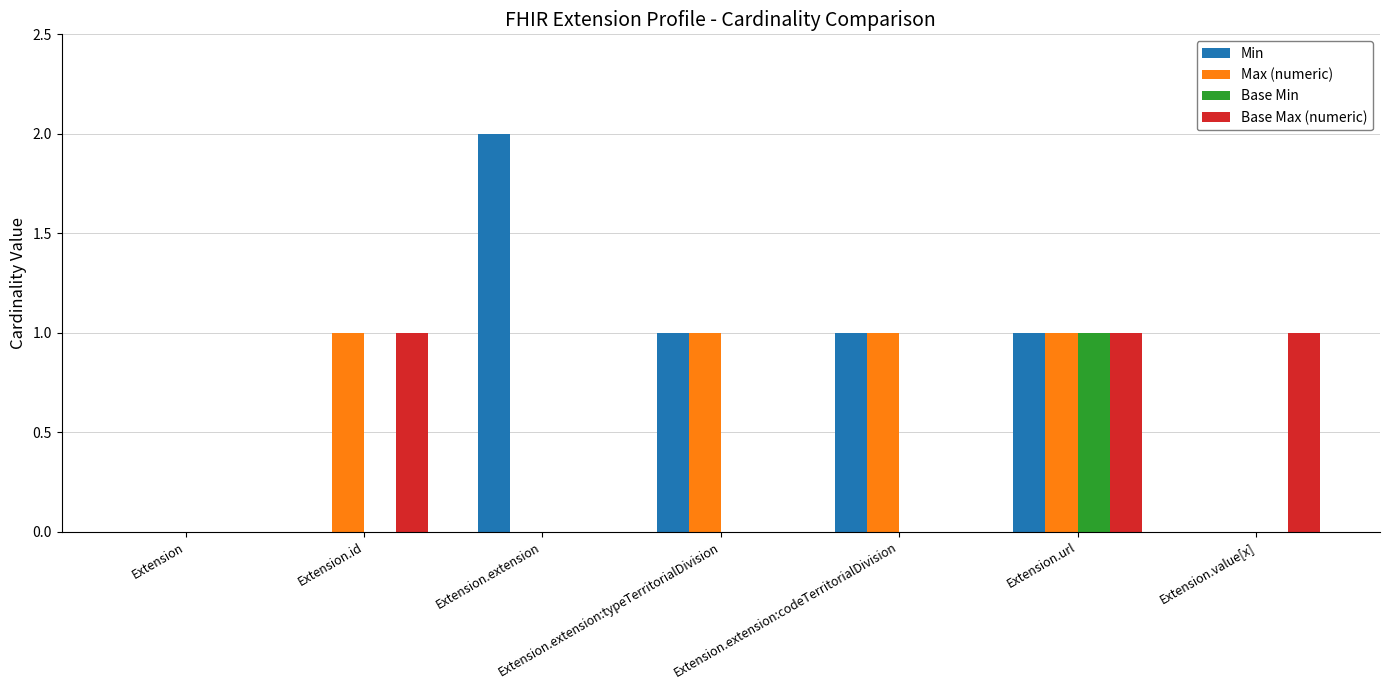

Which category has the highest value in the Min series?

Extension.extension